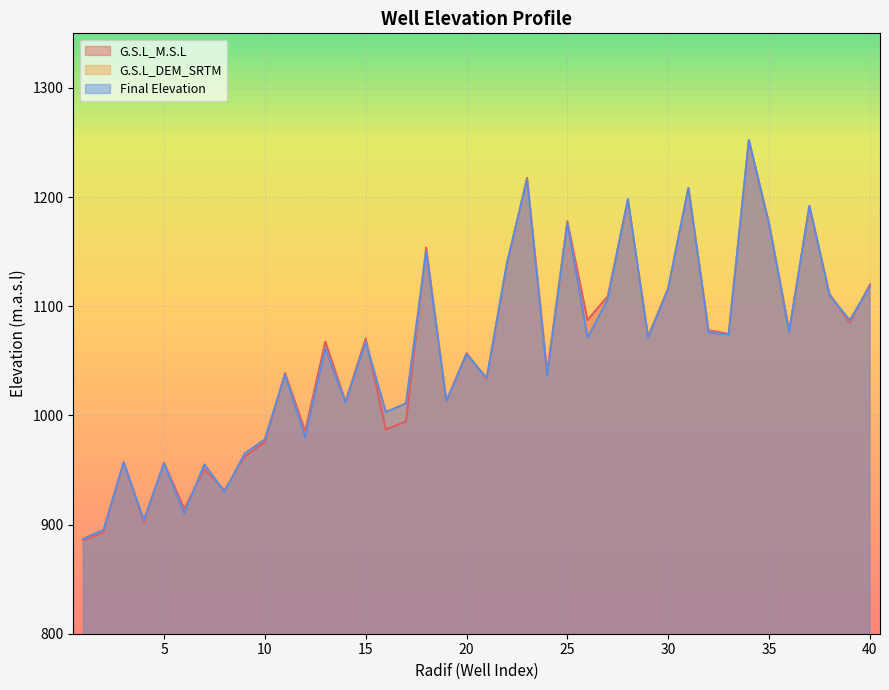

Which series has the widest spread of values?

G.S.L_M.S.L